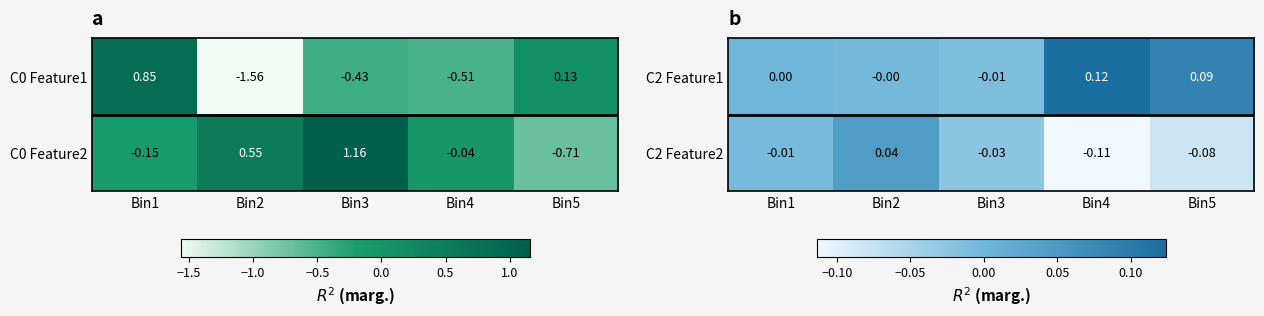

How many values in the C2 Feature2 series are below 0?

4